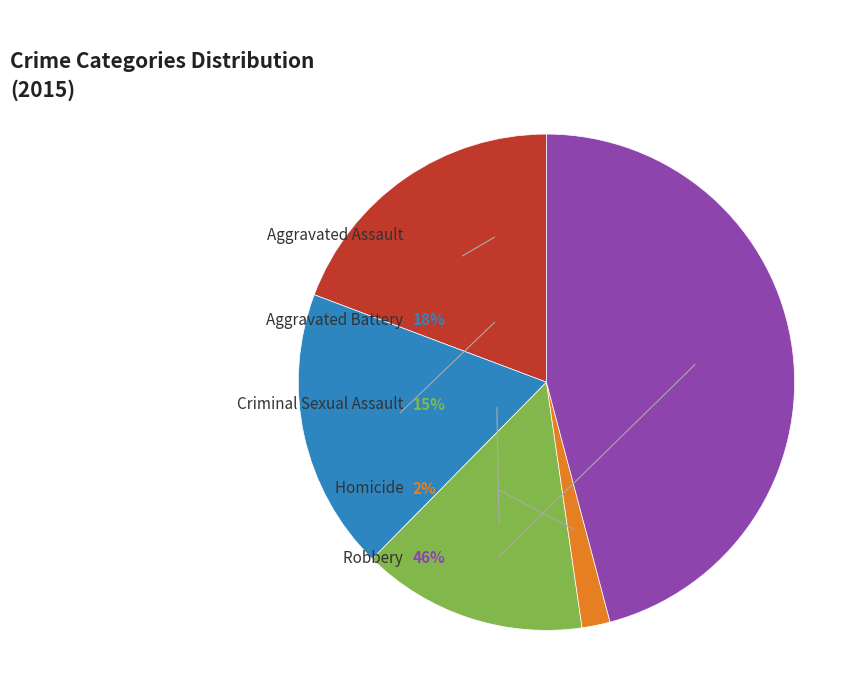

What is the largest slice in the pie chart?

Robbery